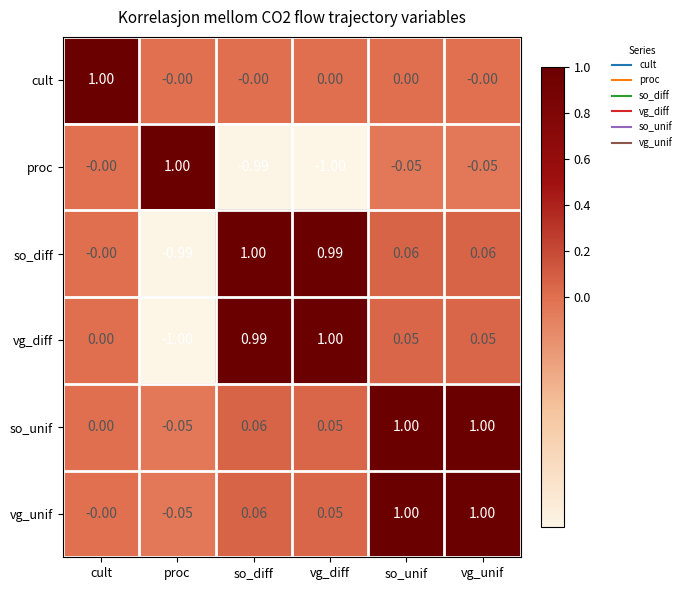

Where is vg_unif nearest to the value 0?

cult